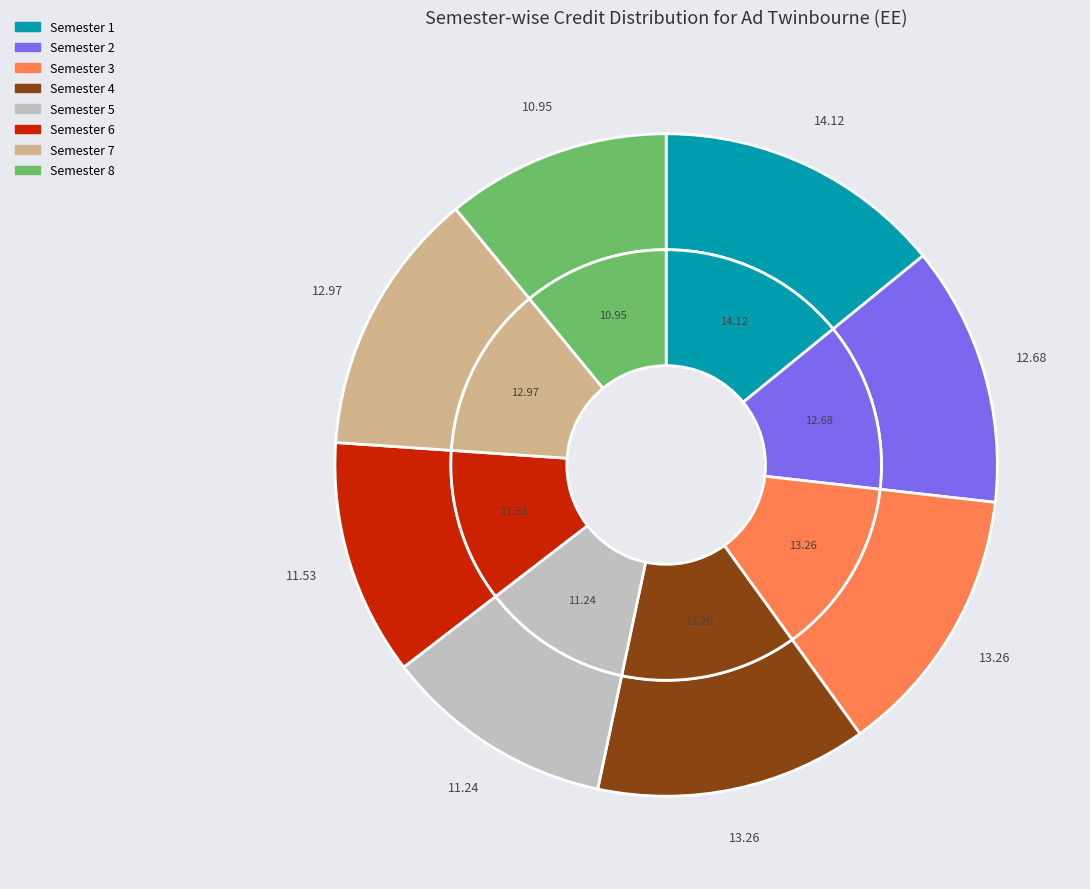

Rank the categories by value from highest to lowest.

Semester 1, Semester 3, Semester 4, Semester 7, Semester 2, Semester 6, Semester 5, Semester 8